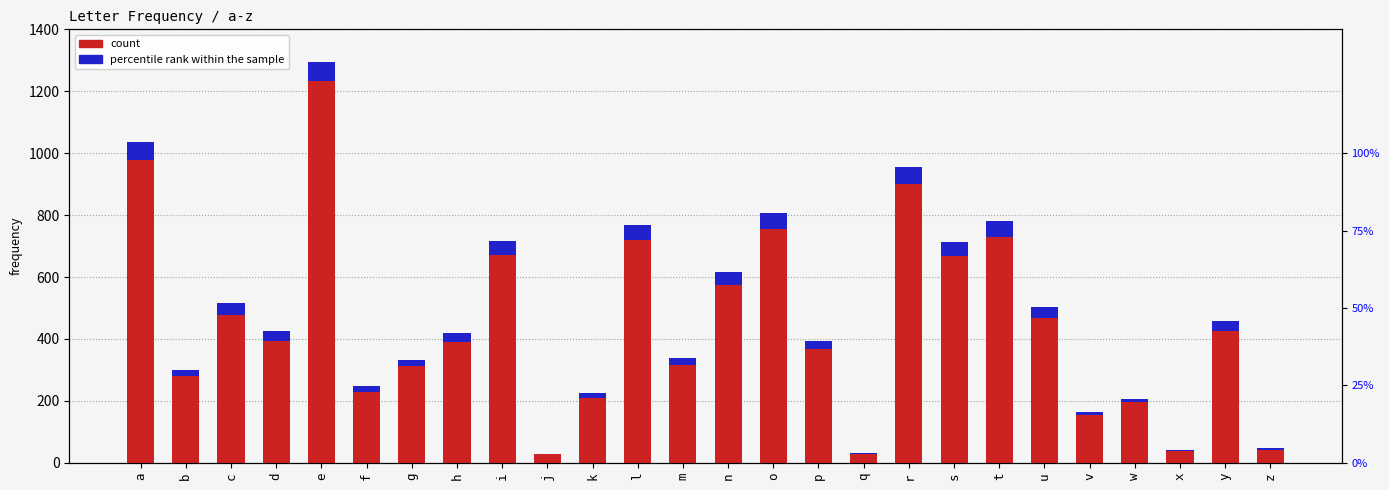

Is the value of count at f greater than the value of percentile rank within the sample at j?

Yes